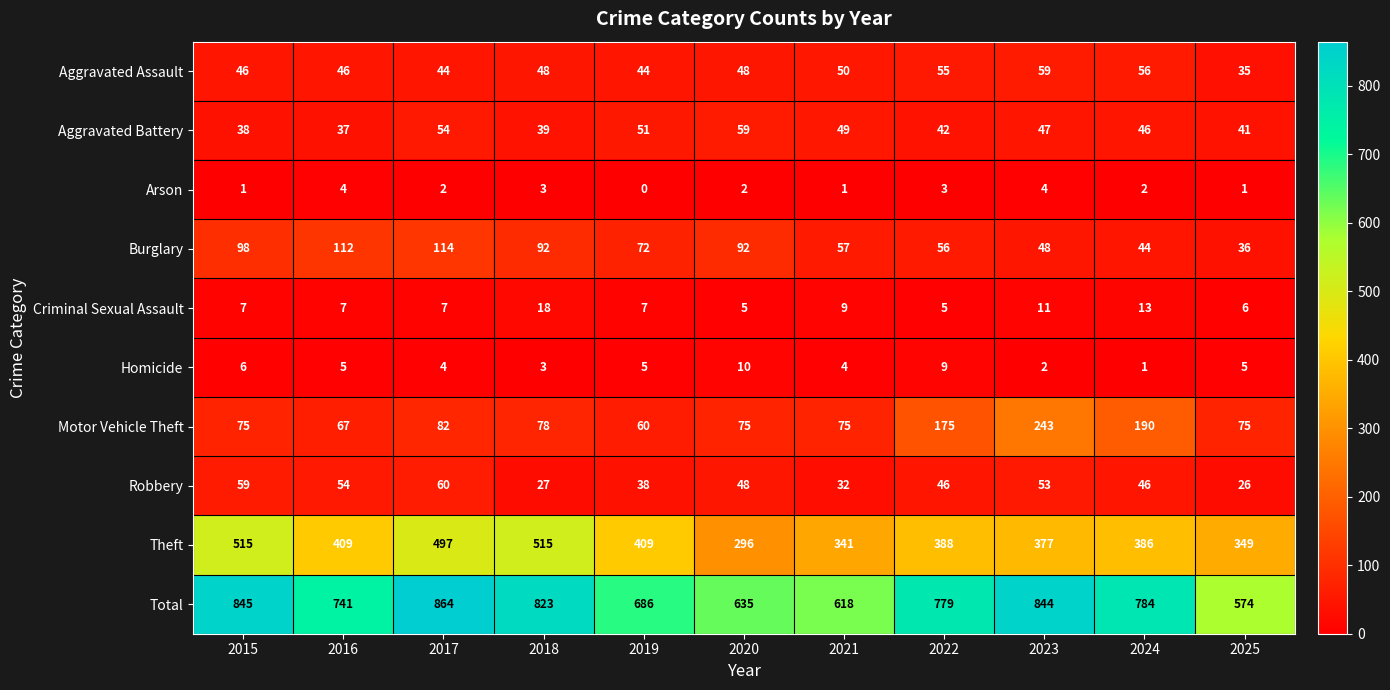

Where is Motor Vehicle Theft nearest to the value 151?

2022